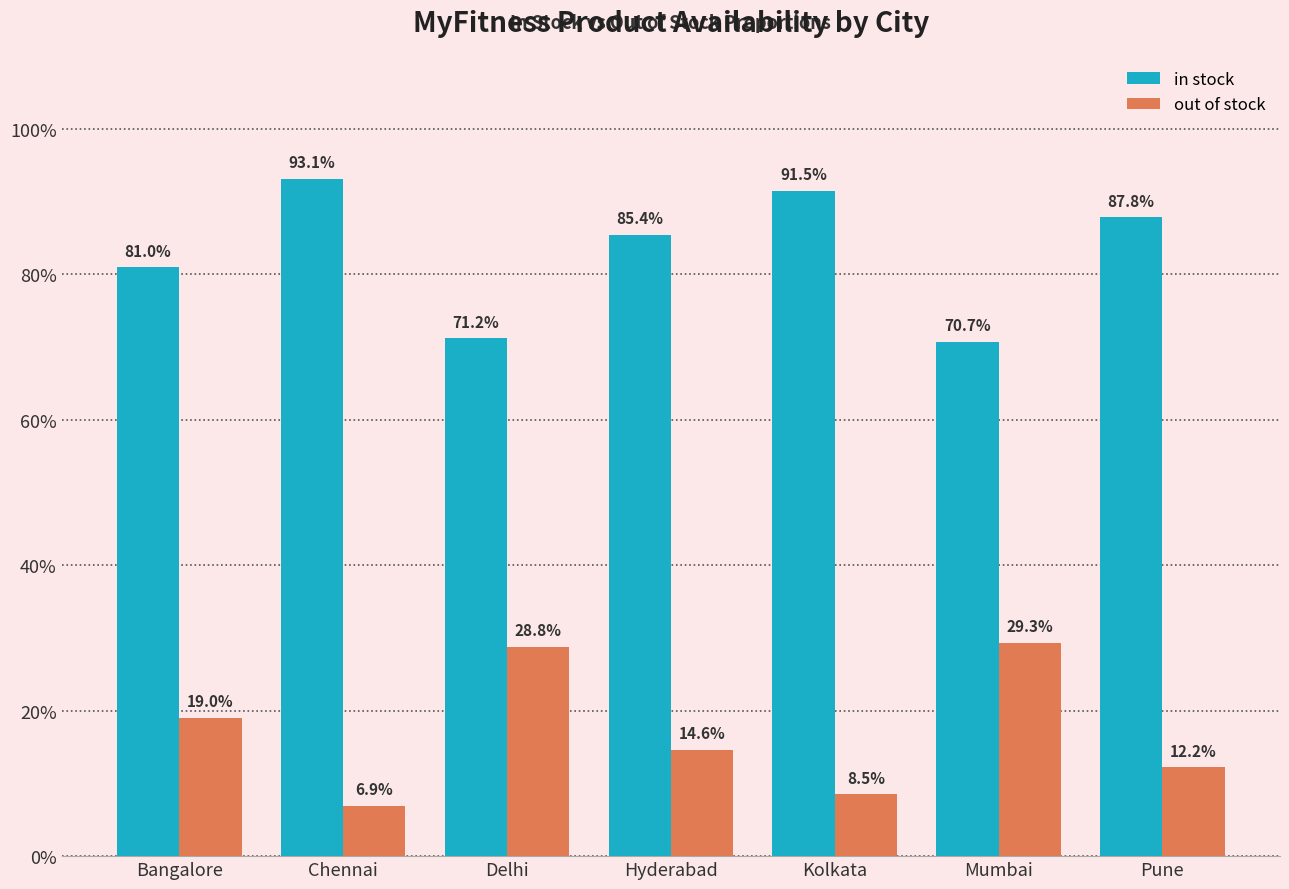

Which category has the highest value across all series?

Chennai